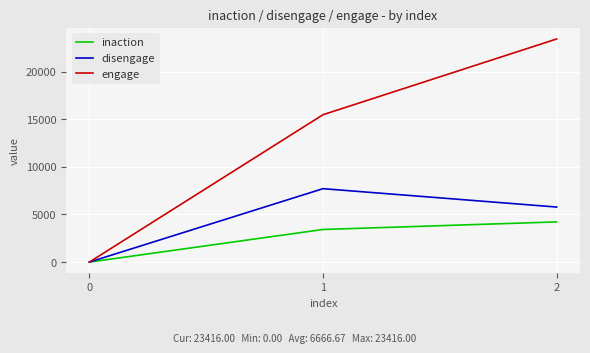

At which label is inaction closest to 2107?

1